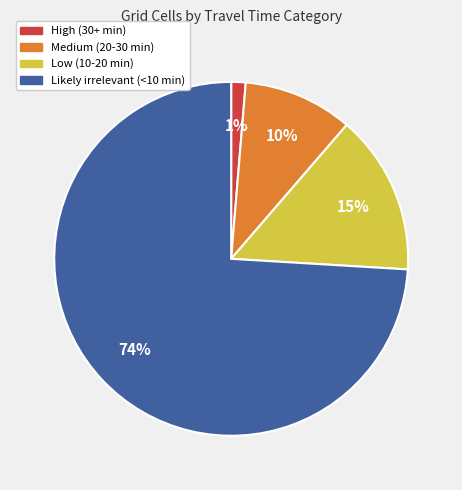

What is the ratio of the value at Likely irrelevant (<10 min) to the value at Medium (20-30 min)?

7.4